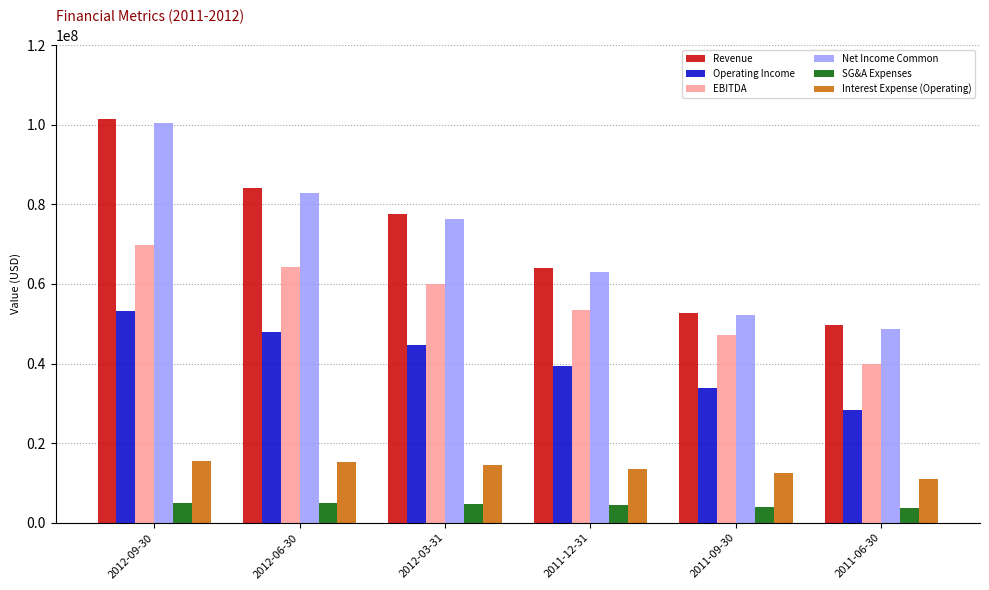

Is the value of Revenue at 2012-03-31 greater than the value of EBITDA at 2012-06-30?

Yes